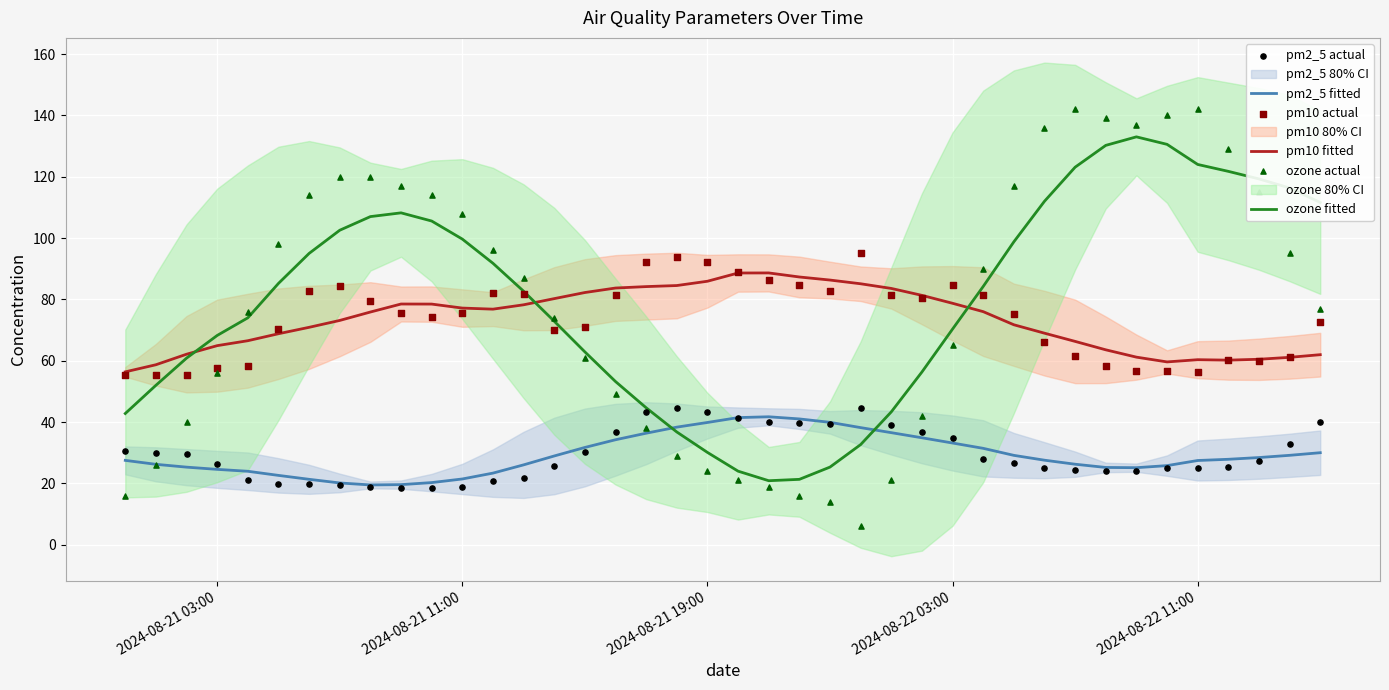

What are all the series names shown in the legend?

pm2_5 fitted, pm10 fitted, ozone fitted, pm2_5 actual, pm10 actual, ozone actual